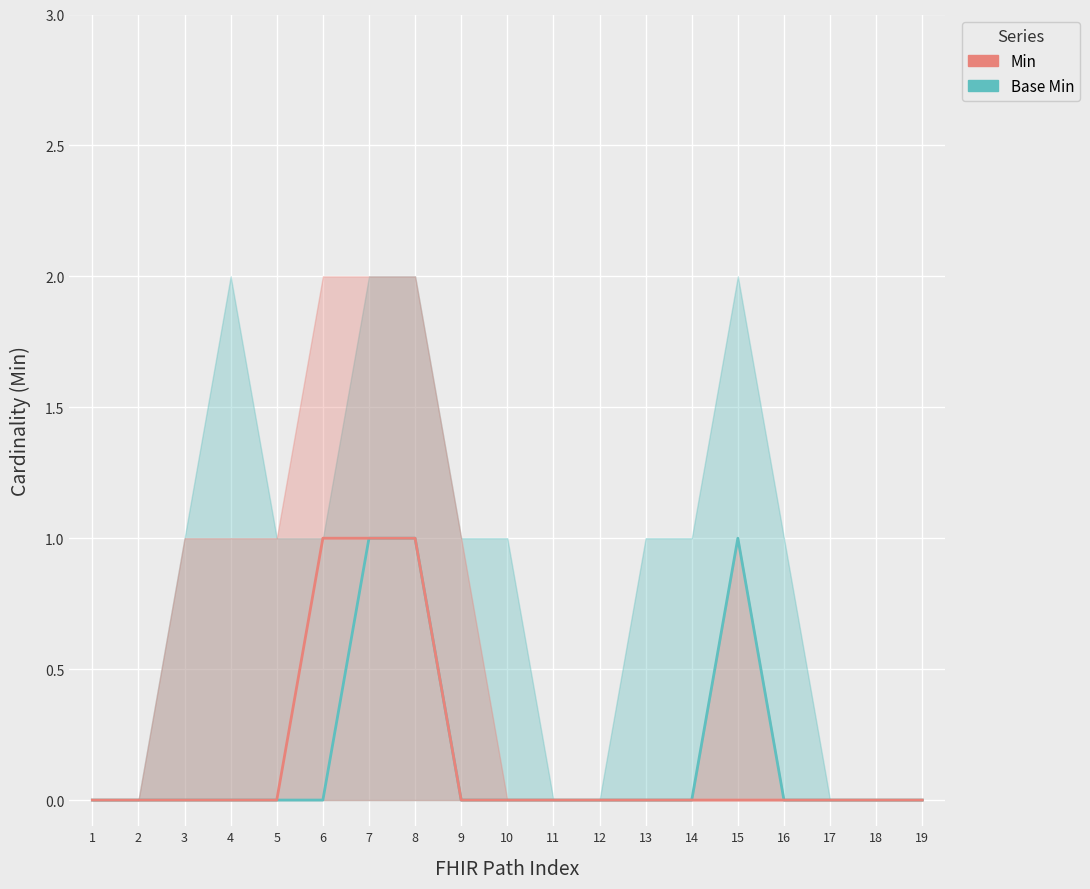

At how many categories does at least one series exceed 0?

4